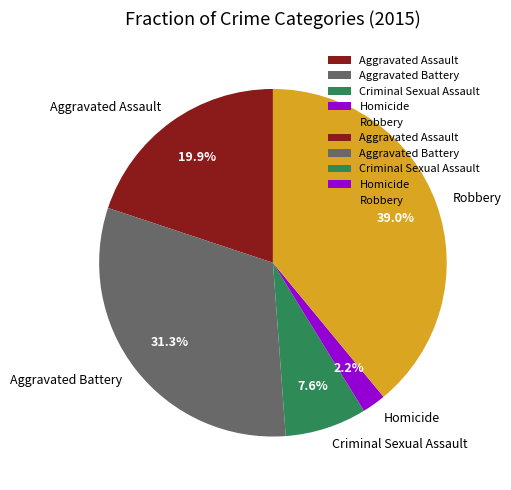

What percentage is the Aggravated Battery slice, to the nearest percent?

31%